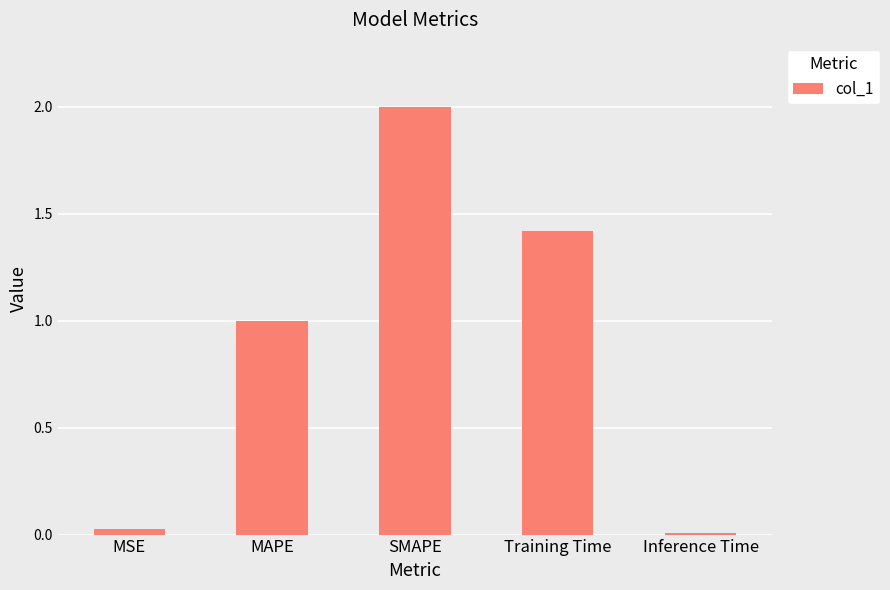

The value at SMAPE is 3.5. True or false?

False